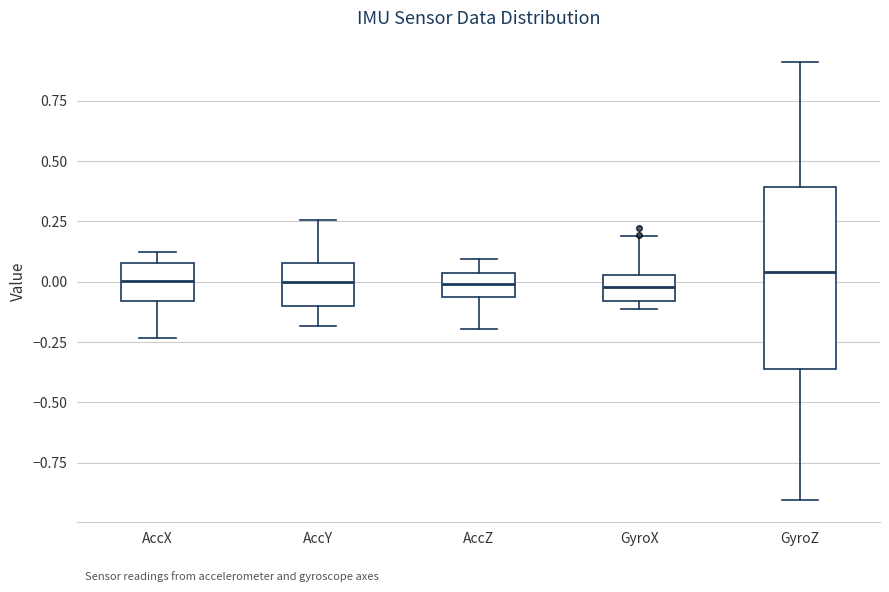

Where is the lower edge of the box for GyroX on the y-axis? The values are not printed on the chart, so give them approximately, as read against the axis.

-0.10